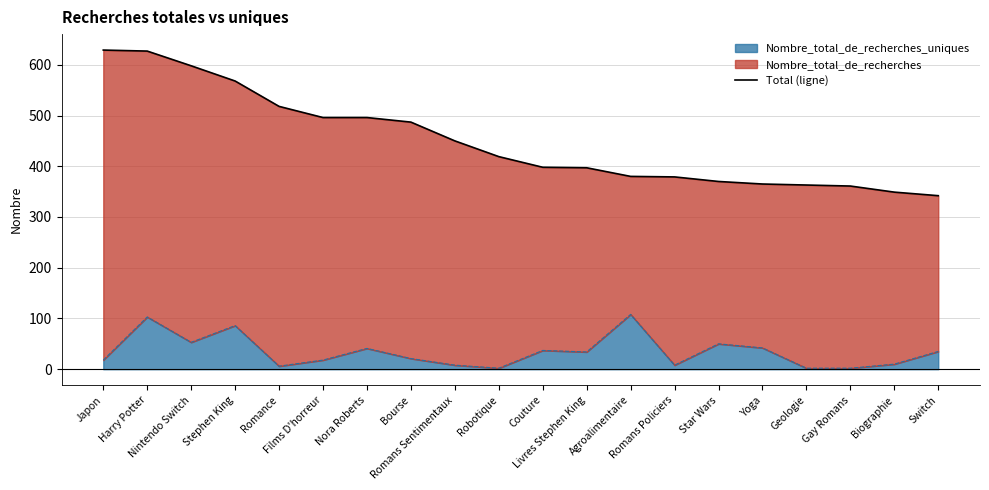

What is the average value?

450